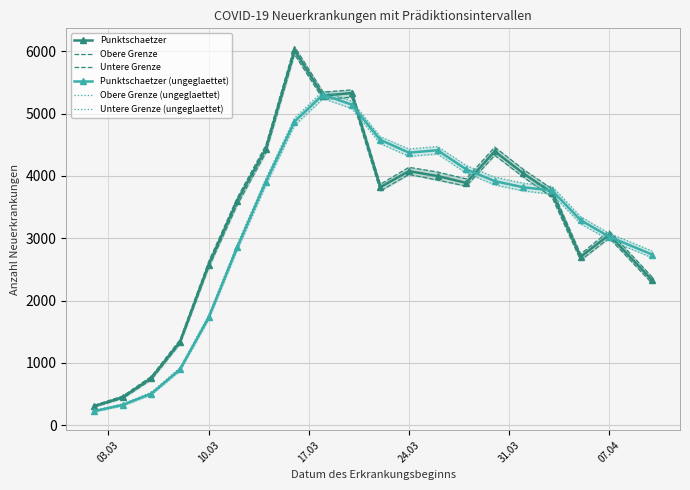

What is the minimum value for Punktschaetzer?

304